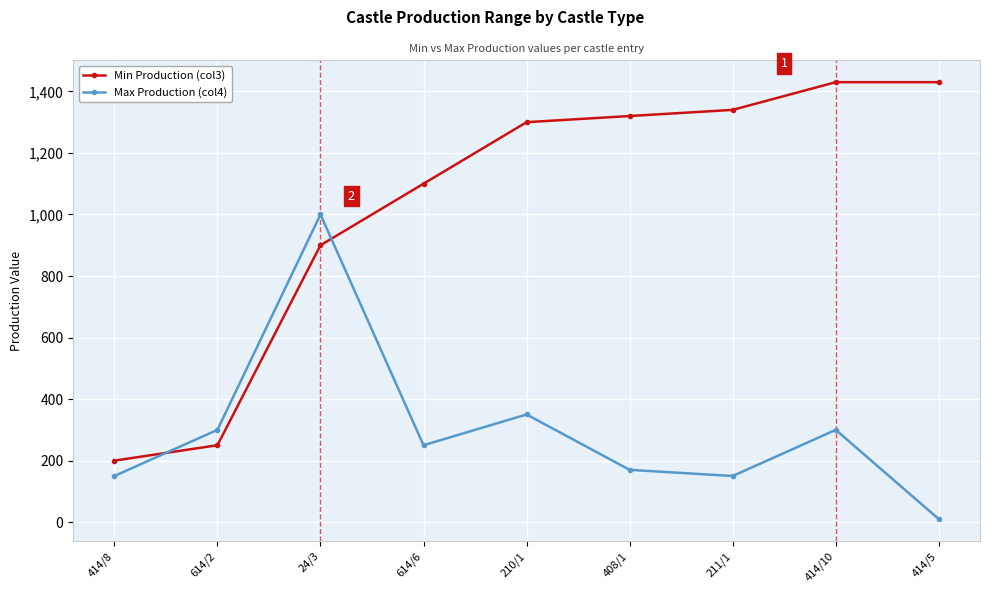

What is the difference between the maximum and minimum values in the Max Production (col4) series?

990